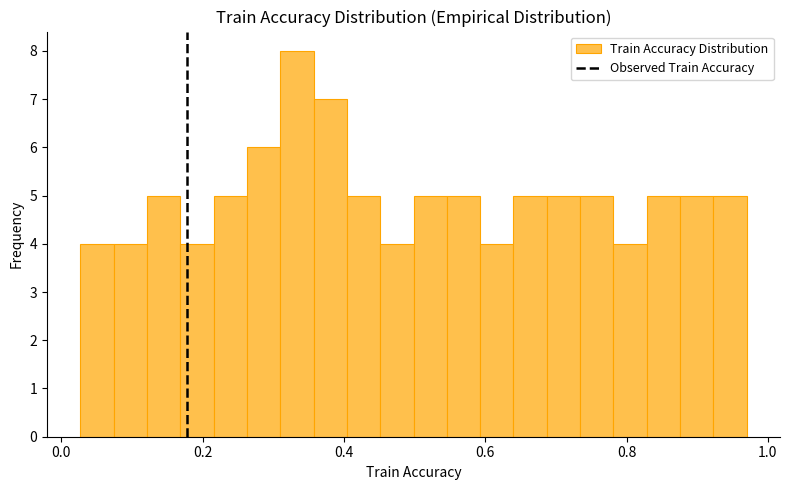

Read against the x-axis, roughly where is the centre of the tallest bar?

0.34